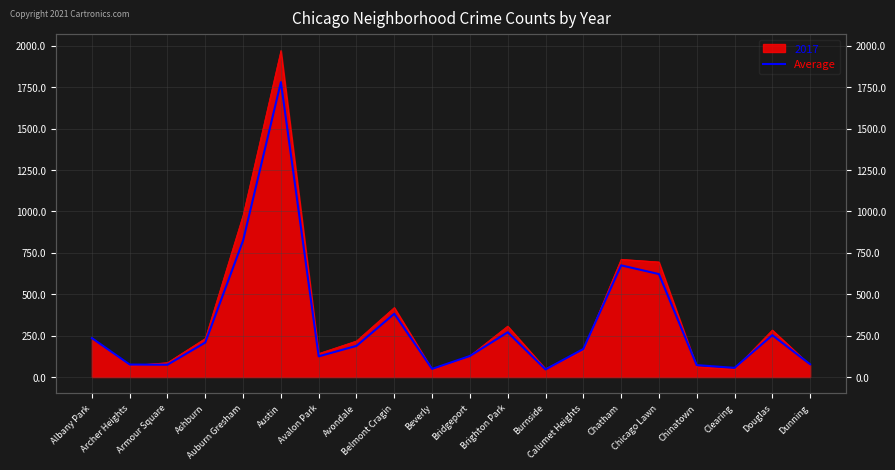

True or false: the data shows 2975.8 at Austin.

False